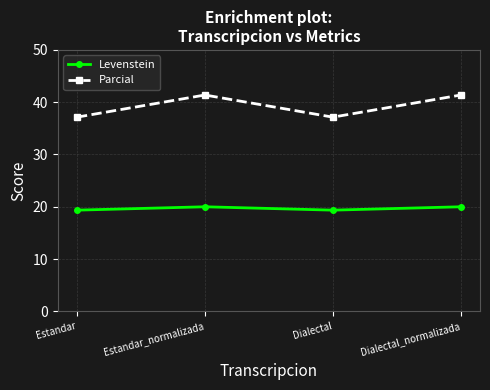

What is the total value across all series at Dialectal?

56.5